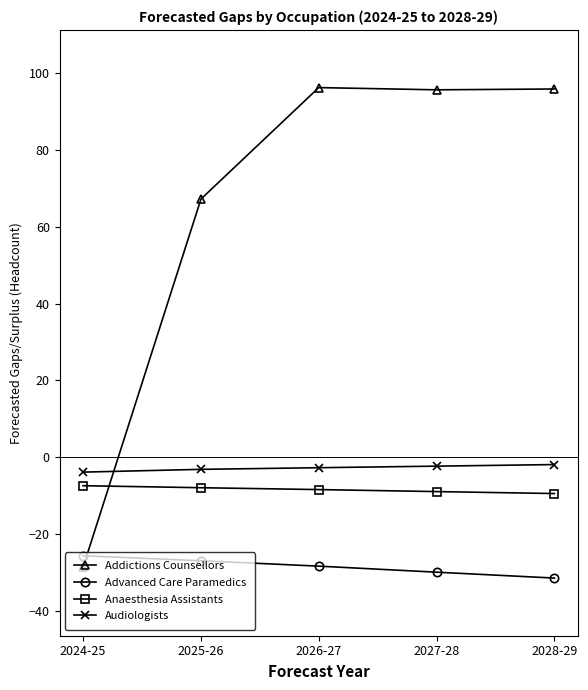

Is this an area chart (filled region under the line)?

No